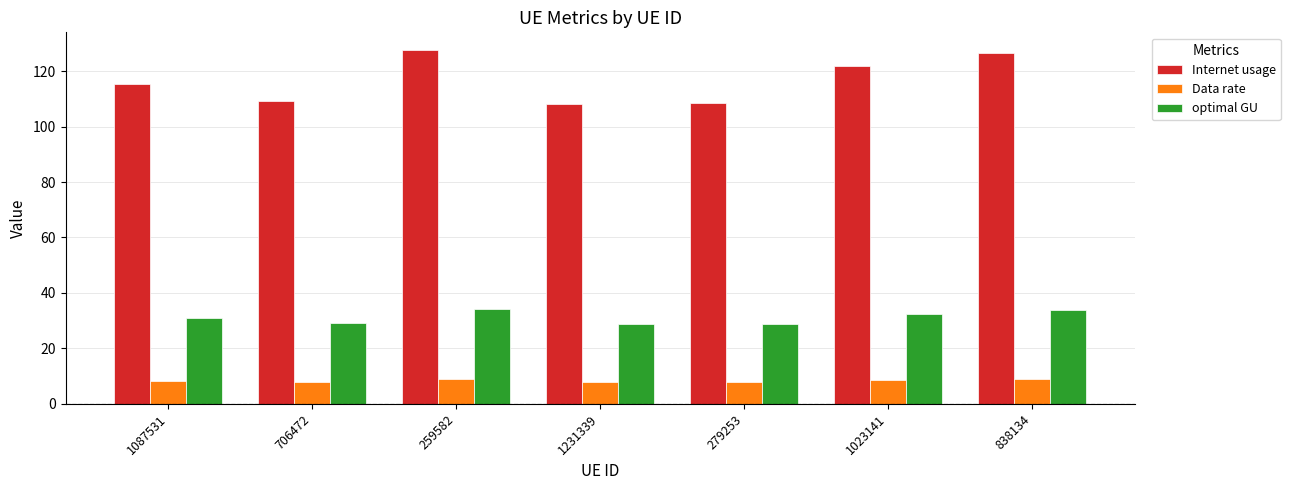

What is the smallest value displayed?

7.7